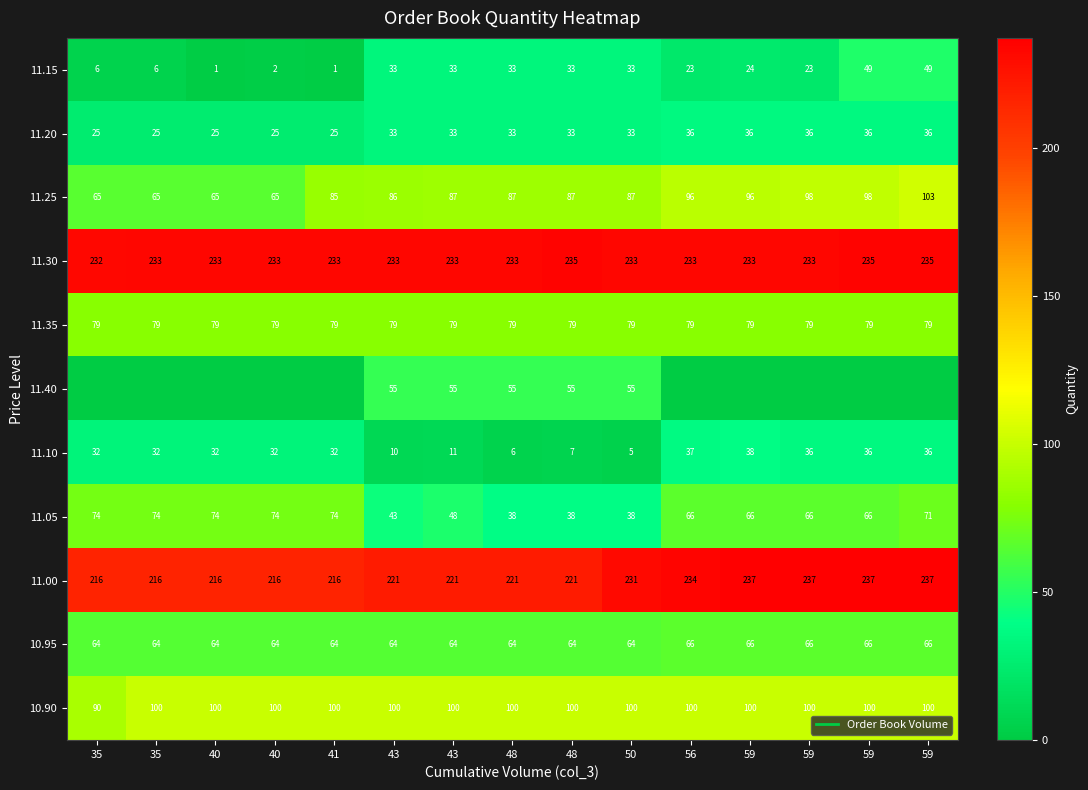

Count the 10.95 values in the range 64 to 66.

15